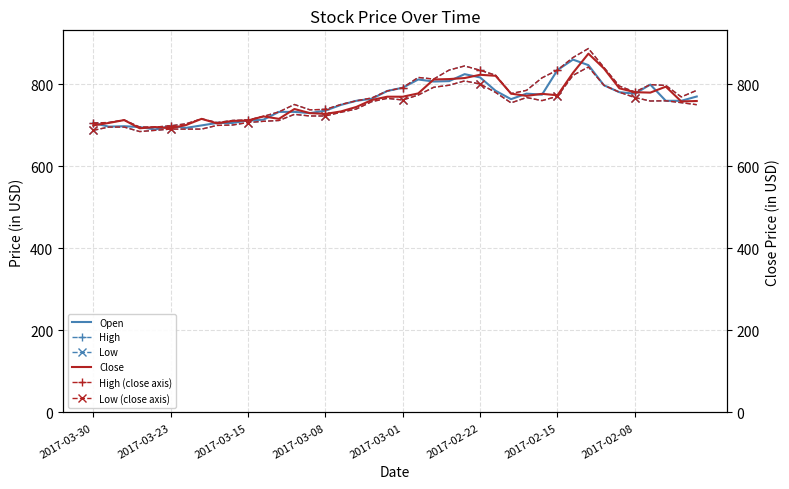

What is the minimum value for High?

696.0